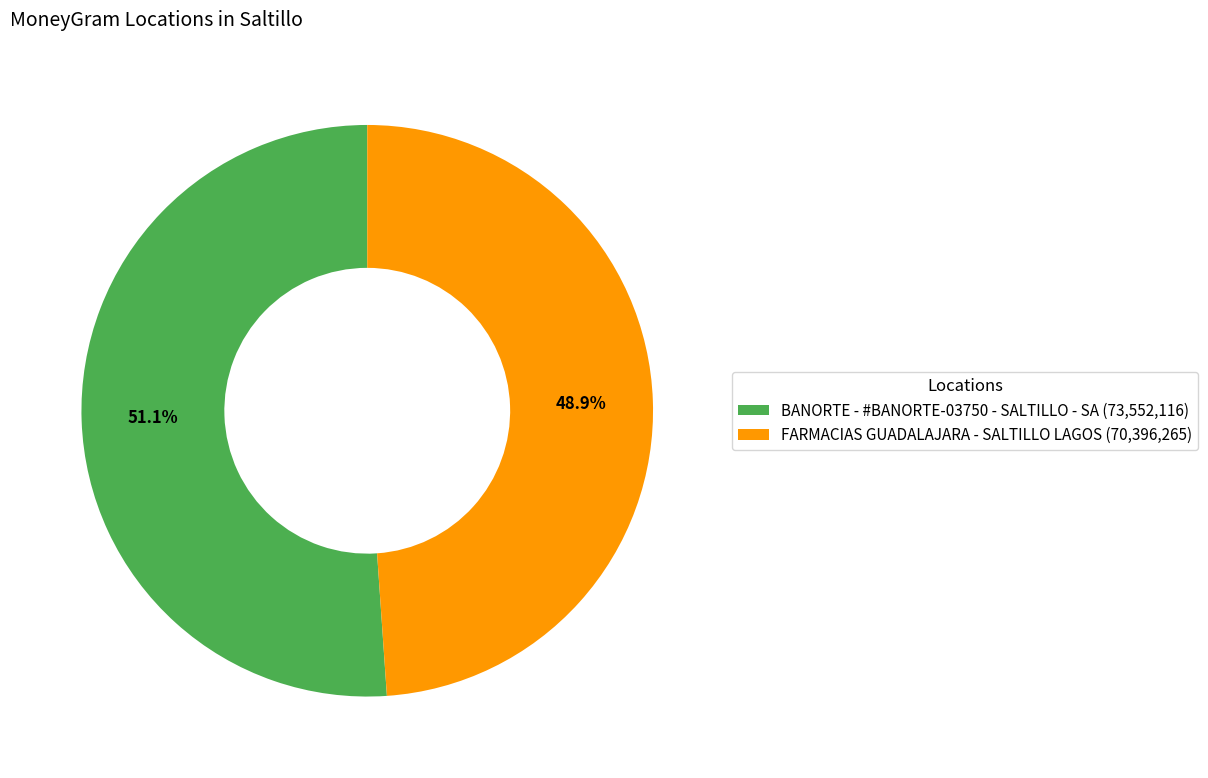

Combined, what portion of the pie is FARMACIAS GUADALAJARA - SALTILLO LAGOS and BANORTE - #BANORTE-03750 - SALTILLO - SA?

100.0%